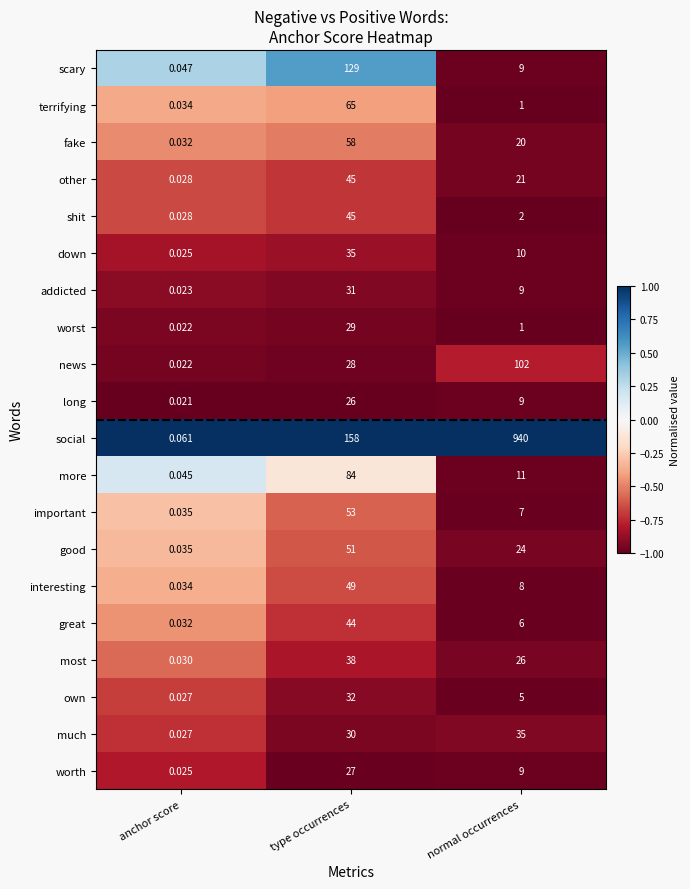

At which label does other first exceed 21?

type occurrences